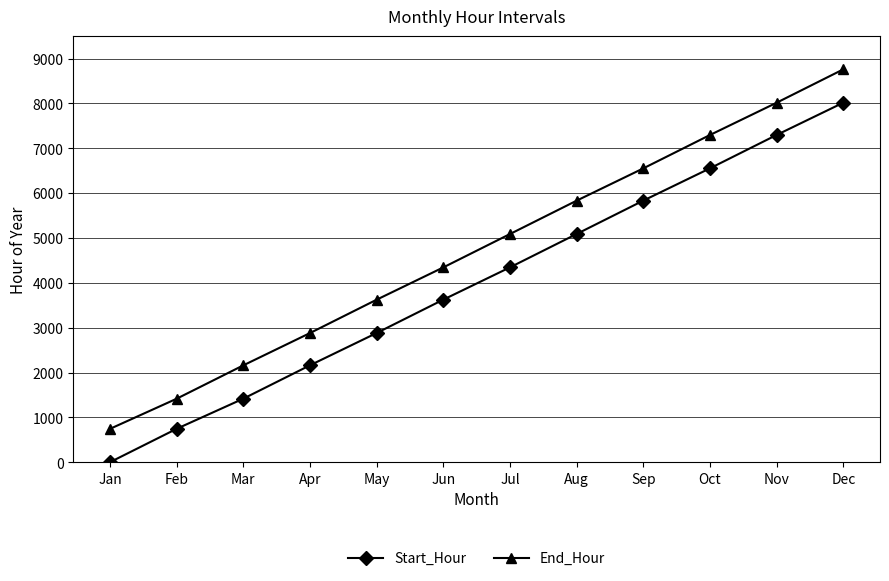

True or false: End_Hour has a value of 3624 at May.

True